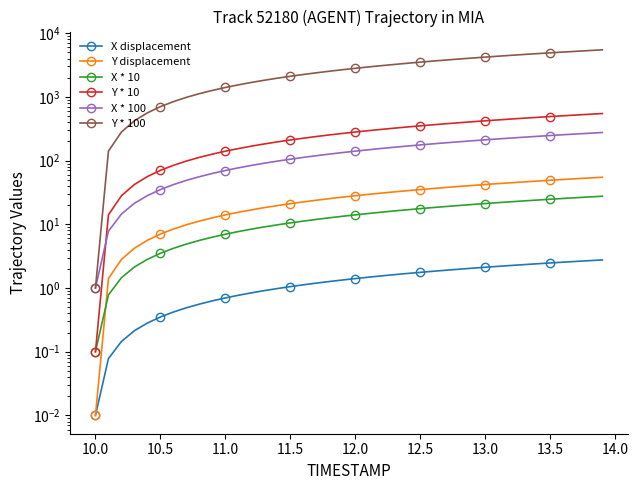

True or false: X displacement and Y * 10 intersect in this chart.

False